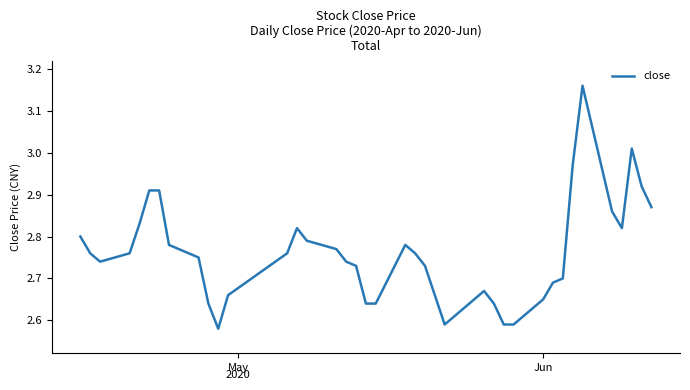

What is the difference between the maximum and minimum values?

0.6